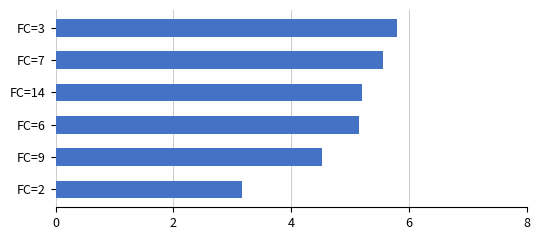

What is the change in value from FC=9 to FC=6?

+0.6